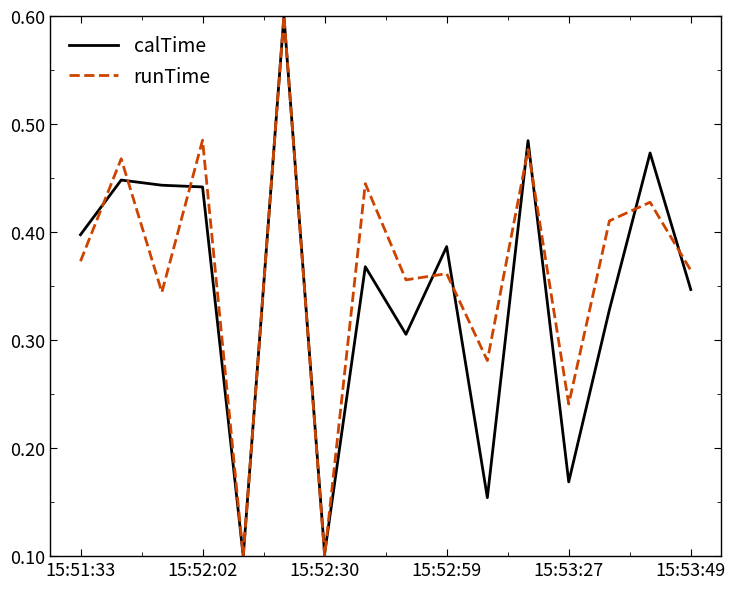

What is the maximum value shown in the chart?

0.6